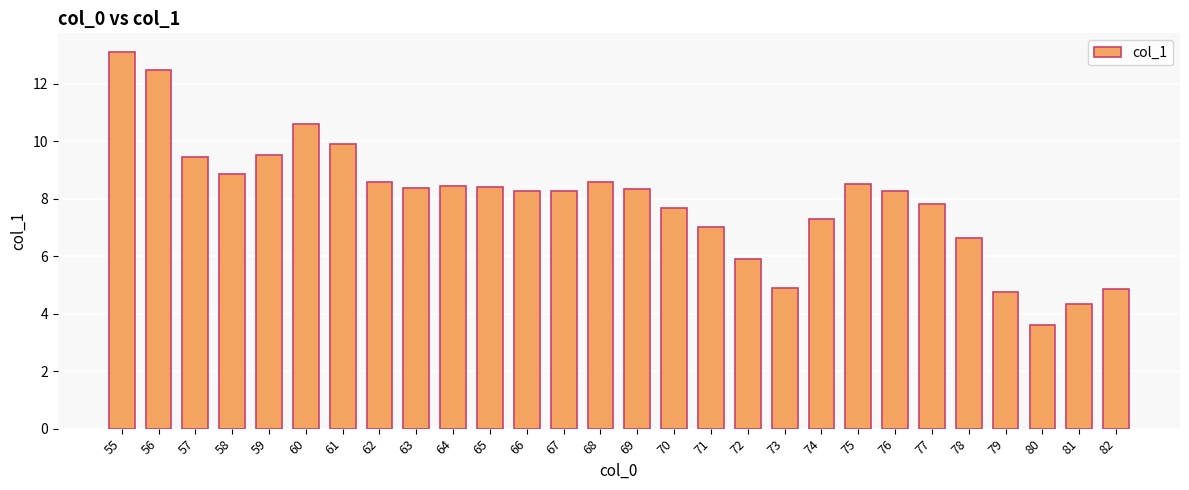

What is the value of the 21st bar from the left?

8.5